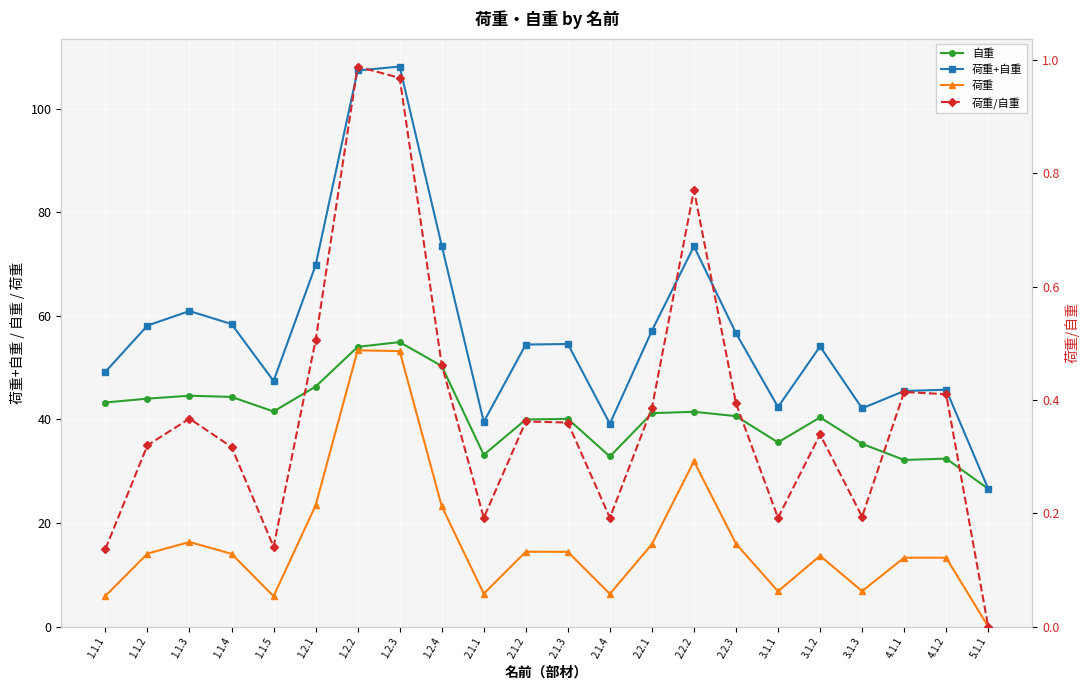

At which category does the chart reach its minimum across all series?

5.1.1